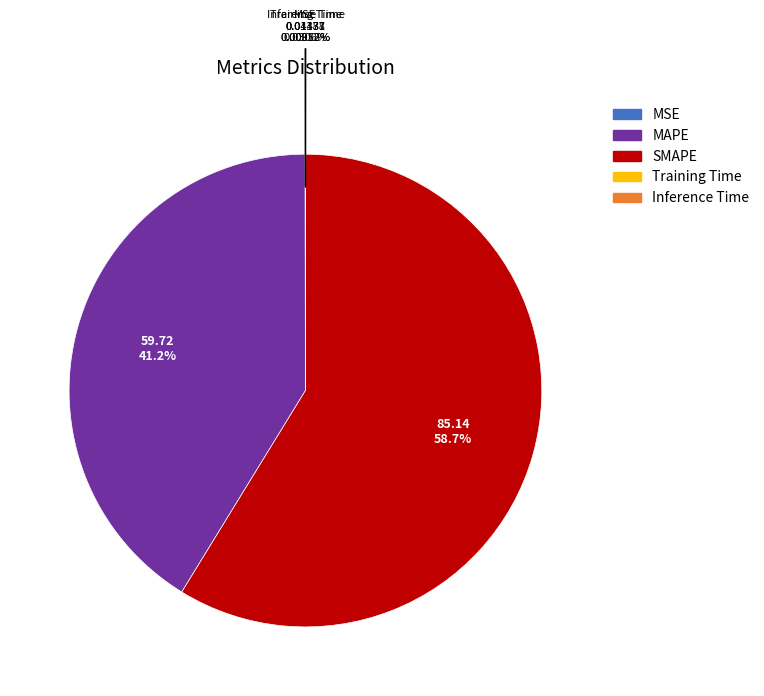

What is the majority slice?

SMAPE